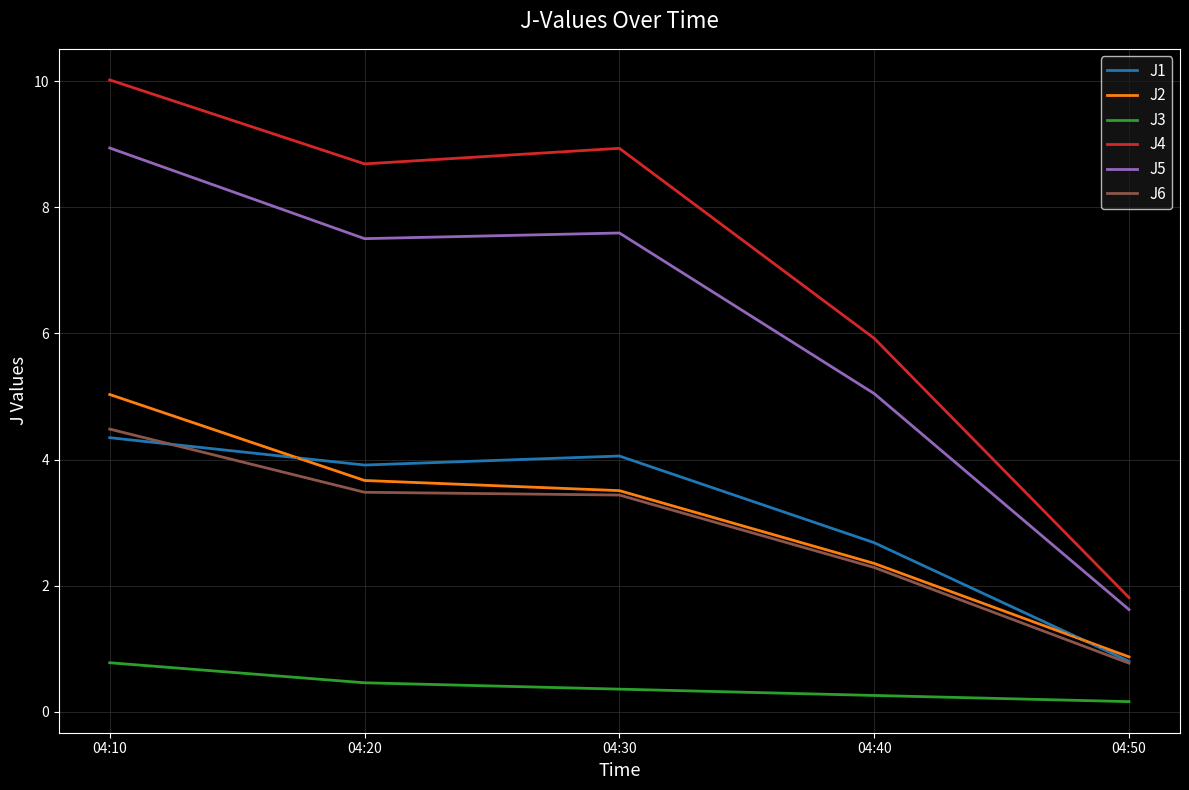

True or false: J6 and J4 intersect in this chart.

False